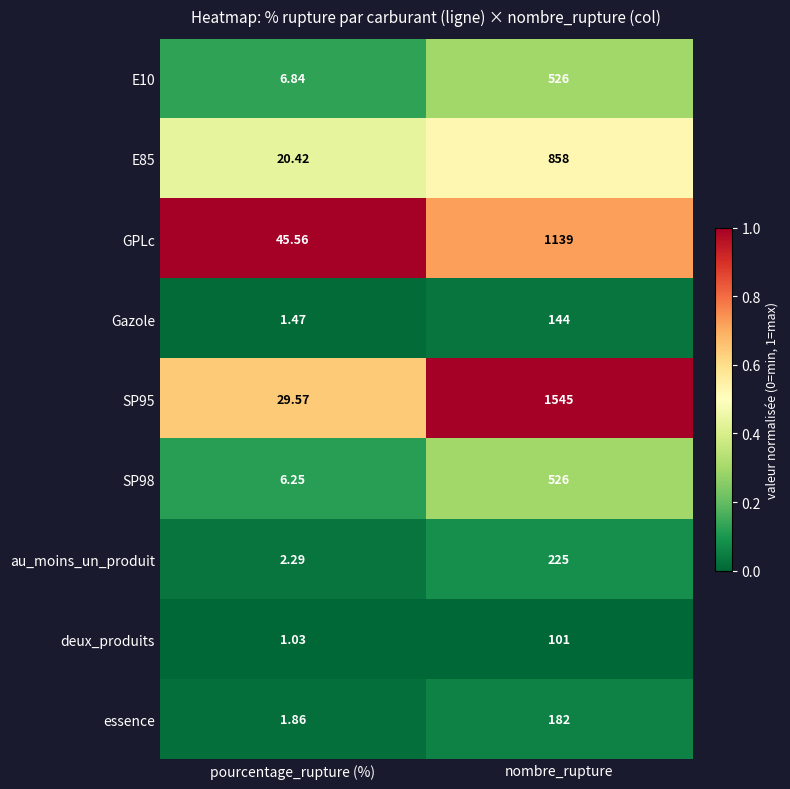

What is the total value across all series at nombre_rupture?

5246.0